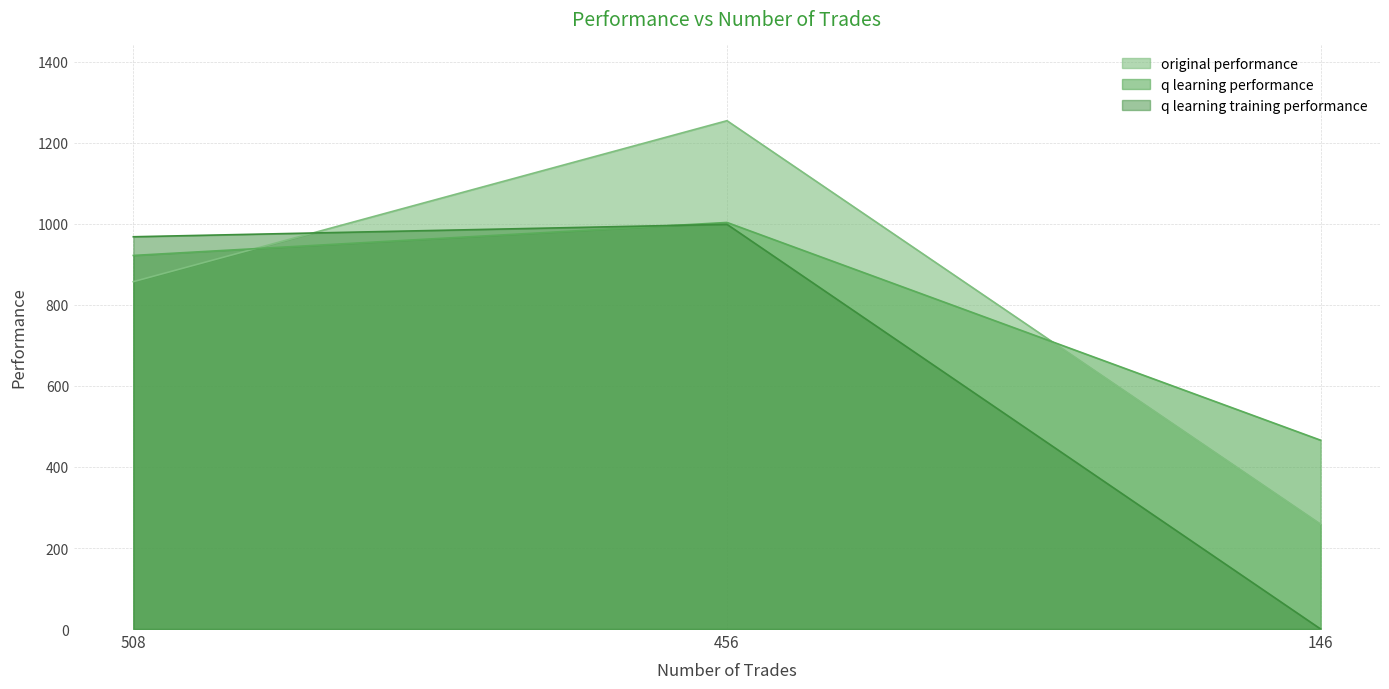

What is the highest value of the q learning training performance series?

999.0